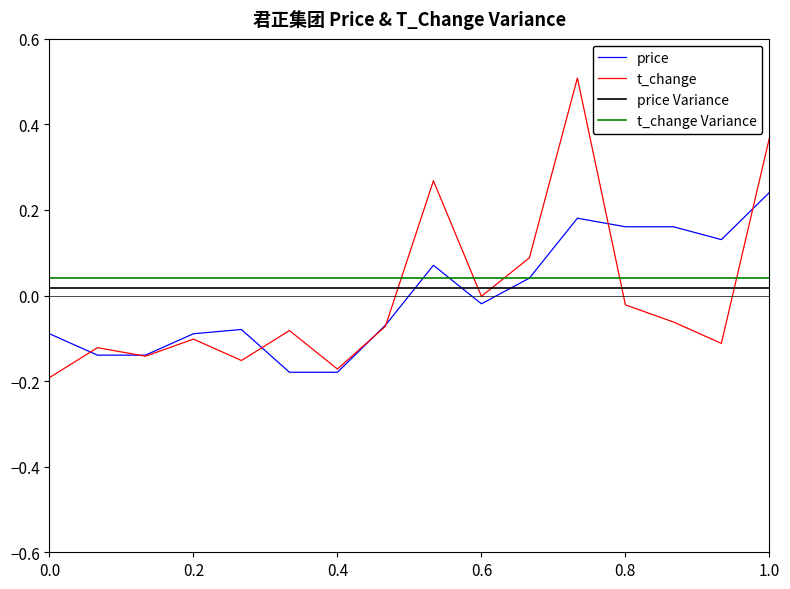

The price series shows -0.1 at 0.2. True or false?

True